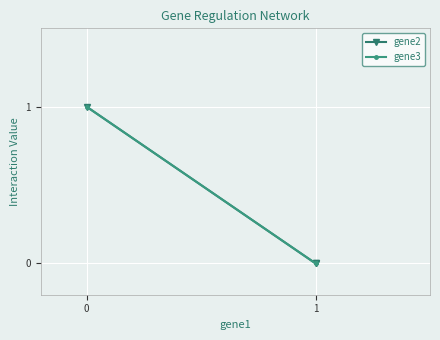

Between 0 and 1, which series saw the biggest shift?

gene2